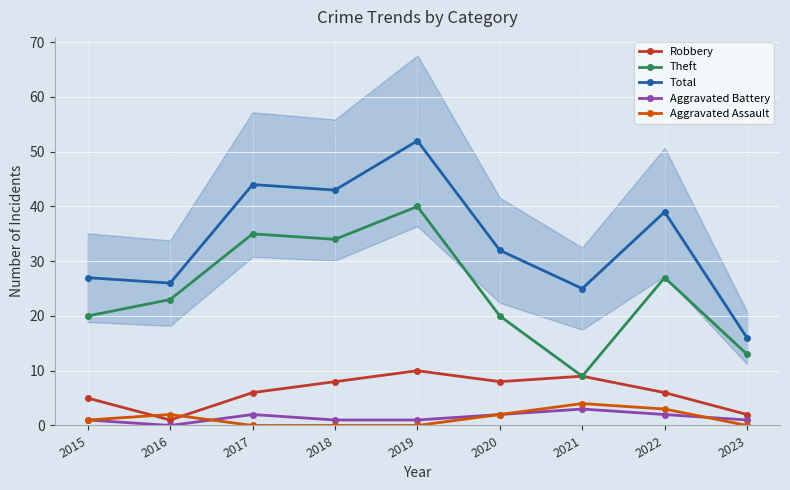

What are all the series names shown in the legend?

Robbery, Theft, Total, Aggravated Battery, Aggravated Assault